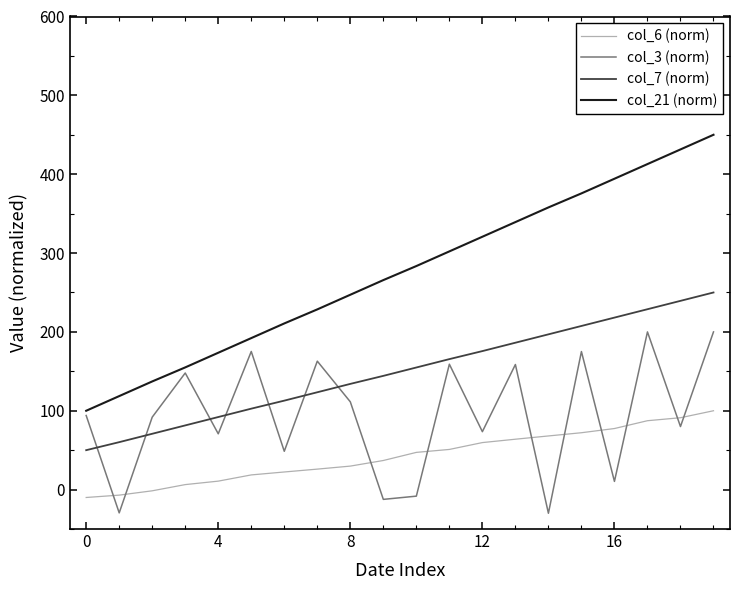

Which series has the widest spread of values?

col_21 (norm)